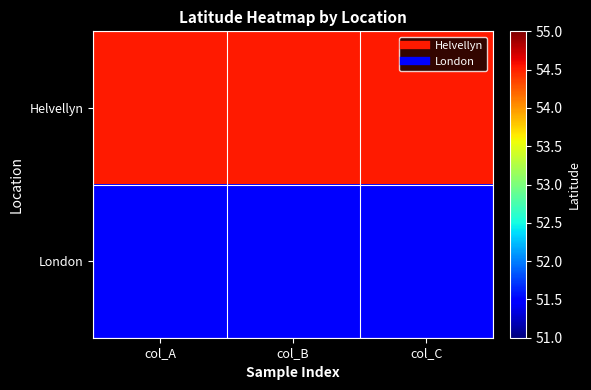

Between col_C and col_A, which is larger?

col_C